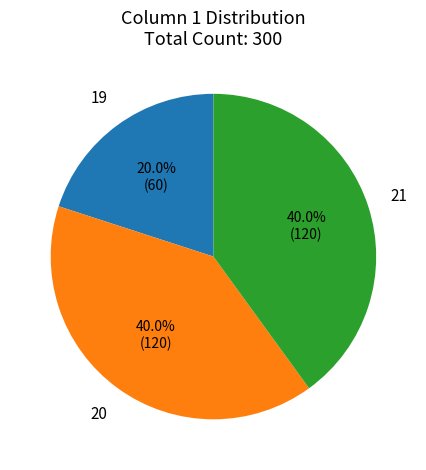

What is the ratio of the value at 21 to the value at 19?

2.0